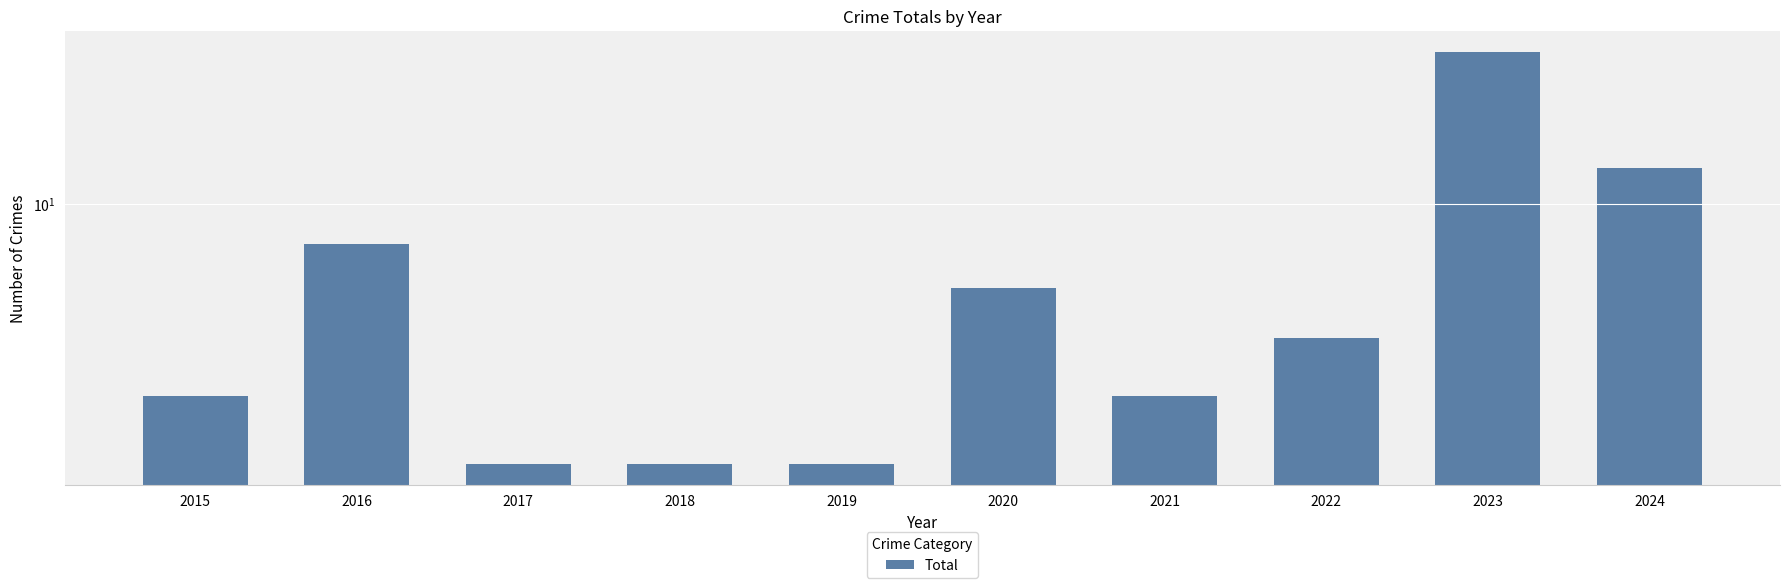

How many data points does each series have?

10